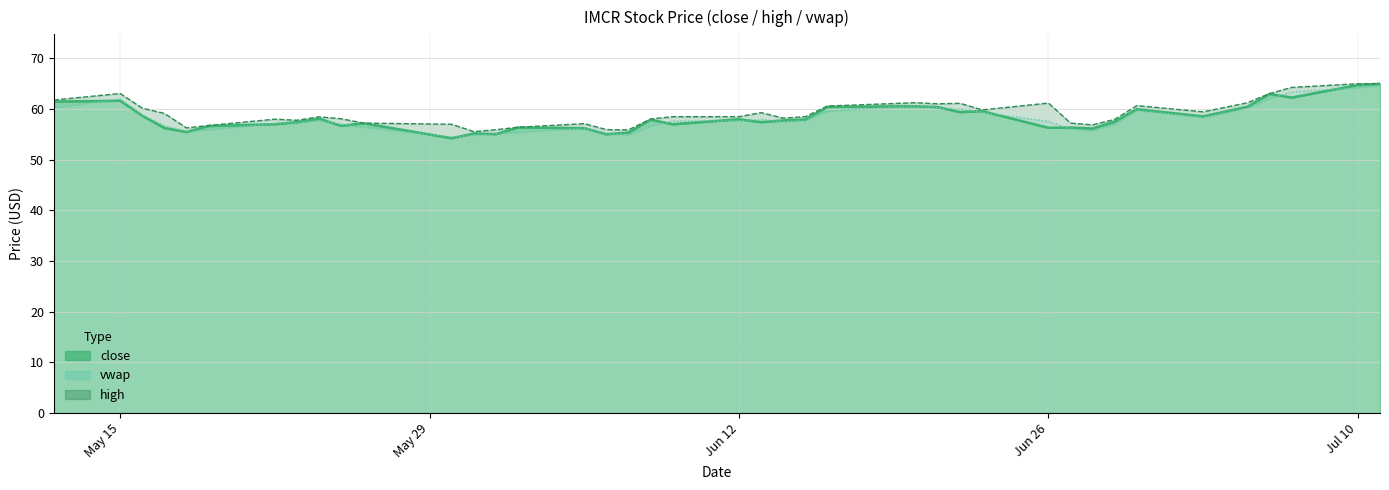

What is the difference between the close values at 2023-07-10 and 2023-06-22?

5.3